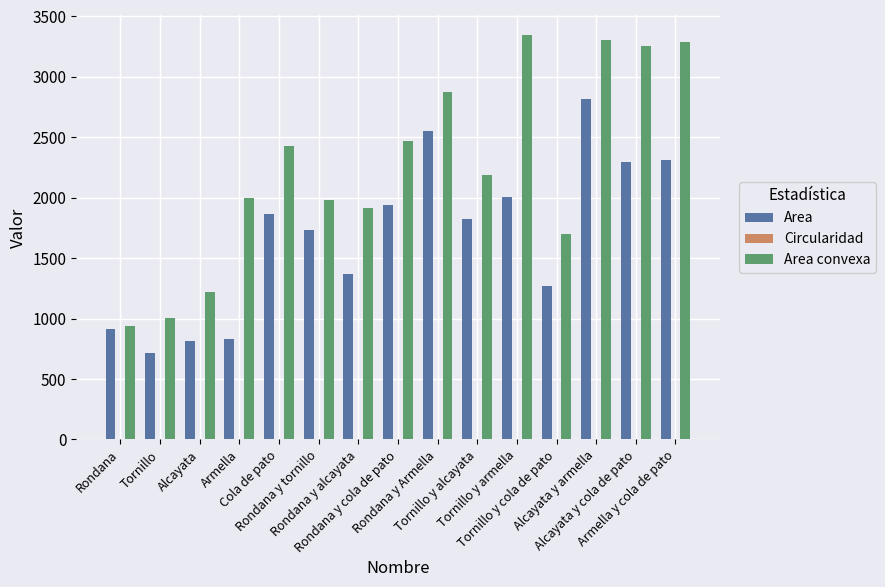

What is the greatest value displayed?

3343.8